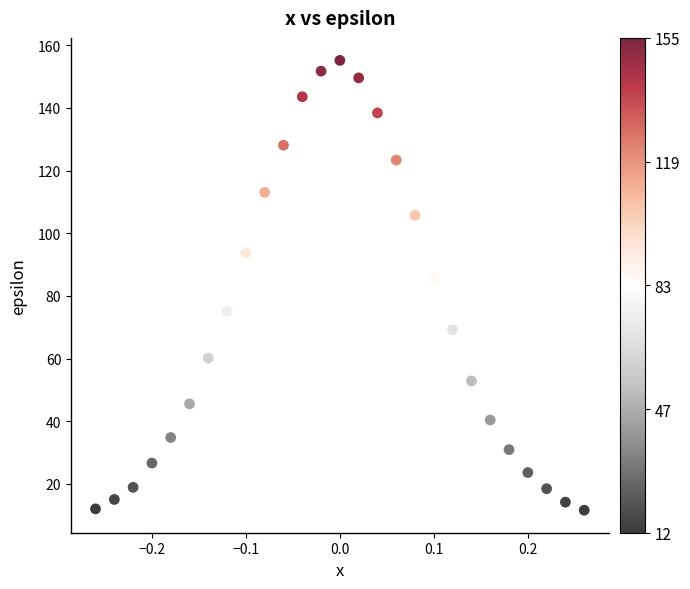

What Y value in the scatter plot is closest to 83?

86.0